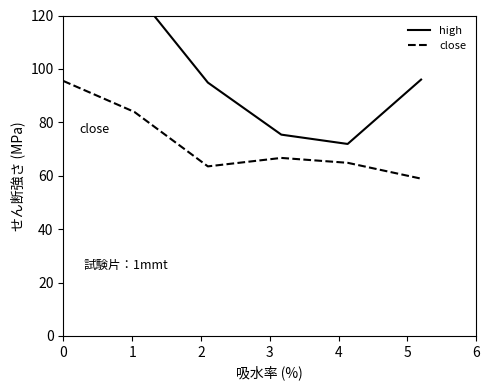

Between −1 and 2, which series saw the biggest shift?

high